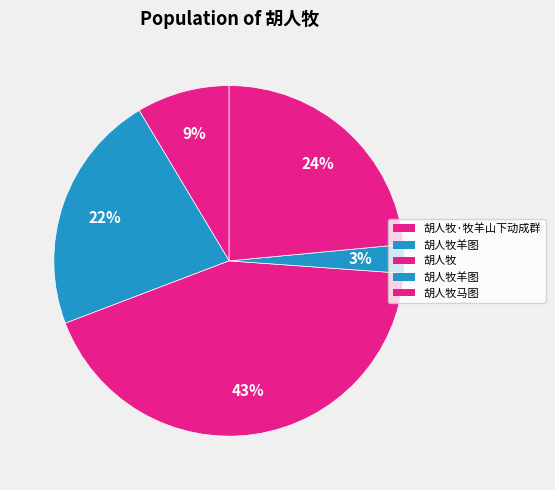

How many segments does this pie chart have?

5